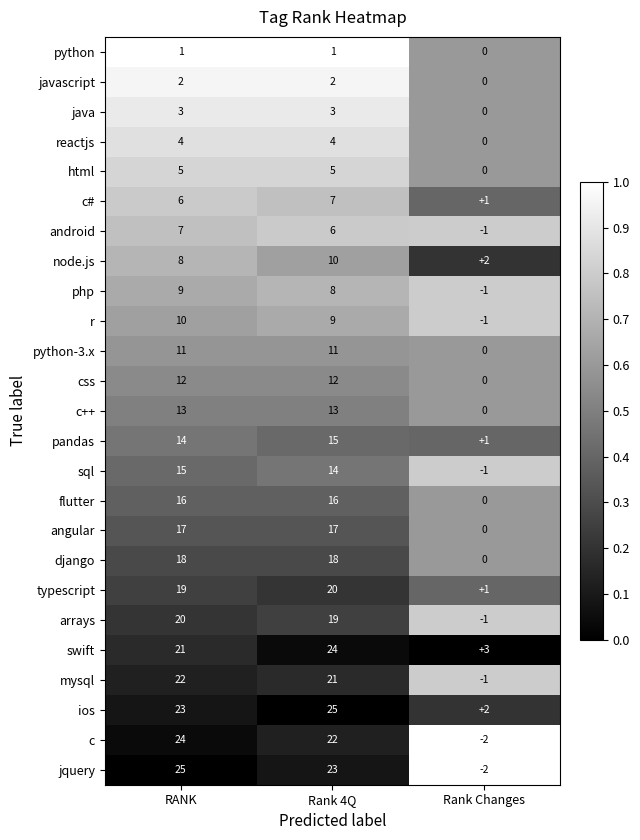

What is the total value across all series at Rank 4Q?

325